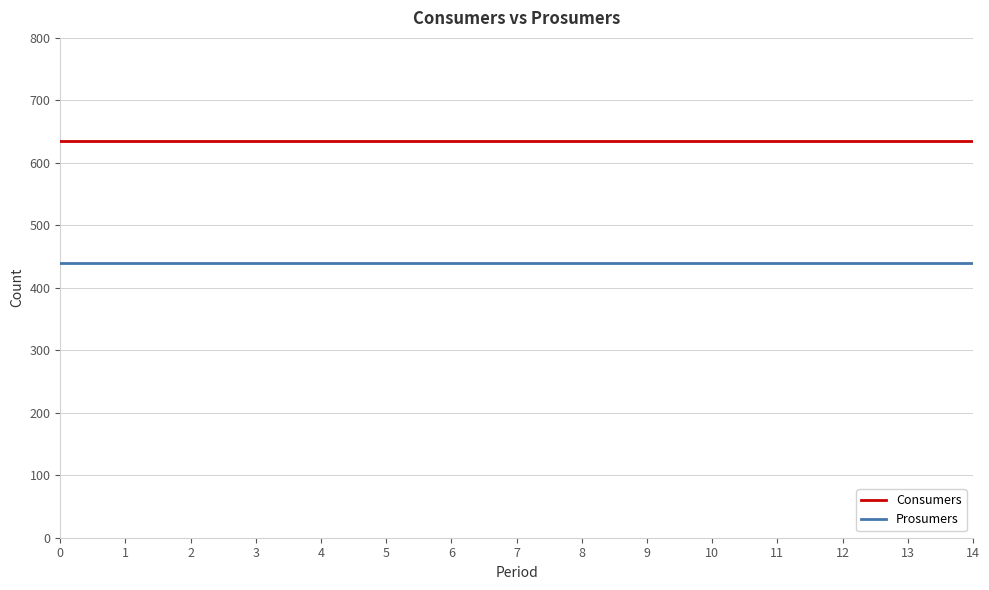

How many series are shown in this chart?

2